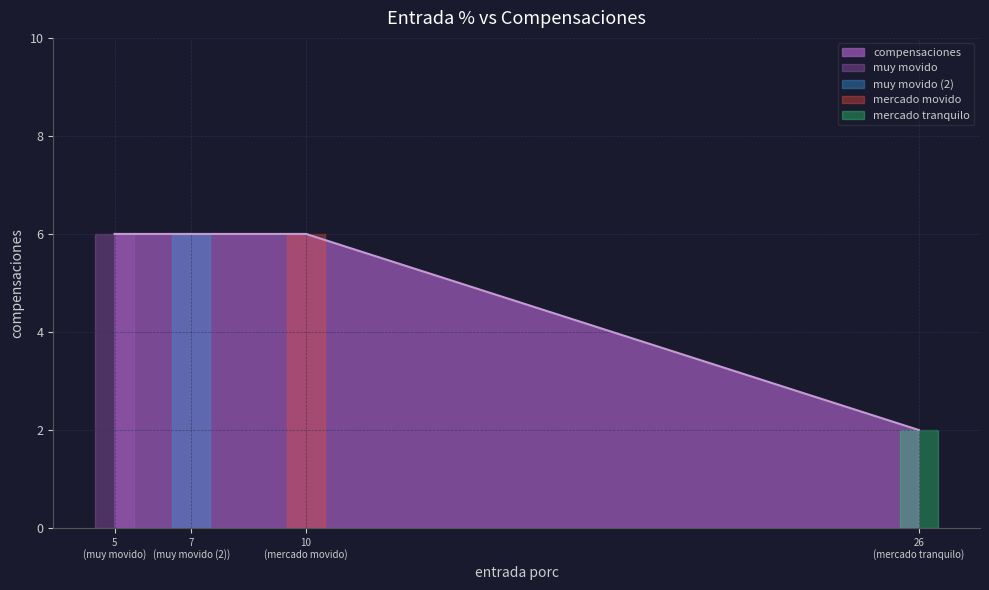

What is the difference between the maximum and minimum values?

4